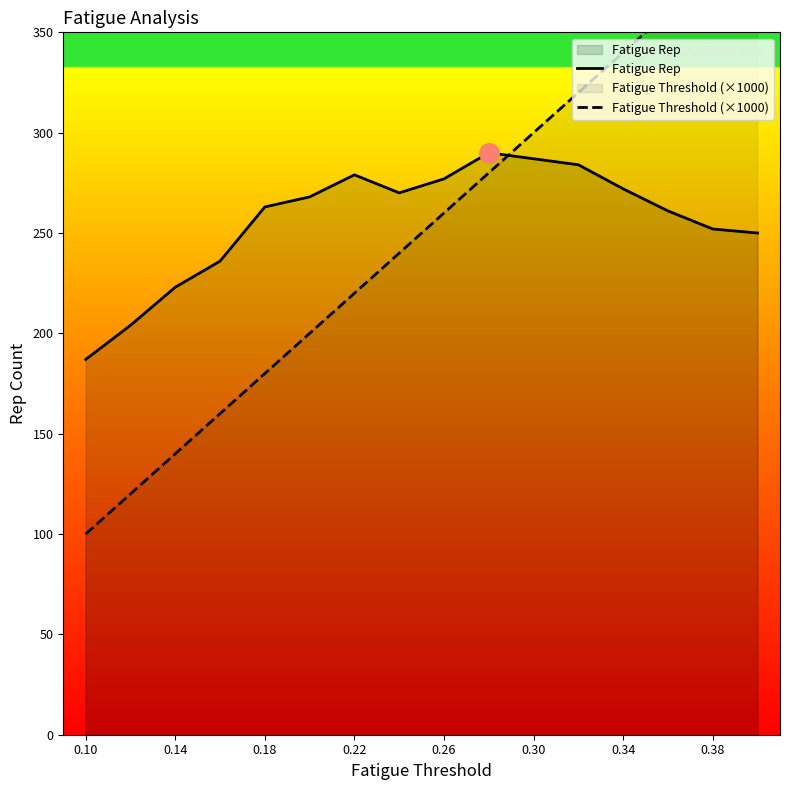

Count the number of categories in the chart.

16